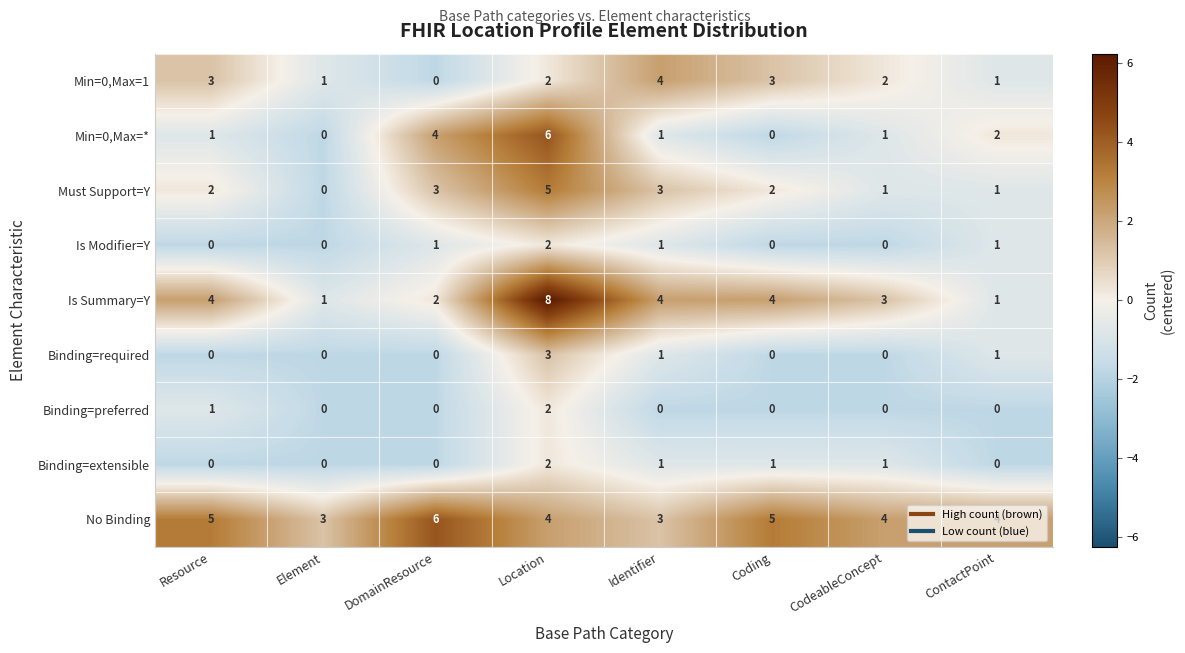

What is the average value of the No Binding series?

4